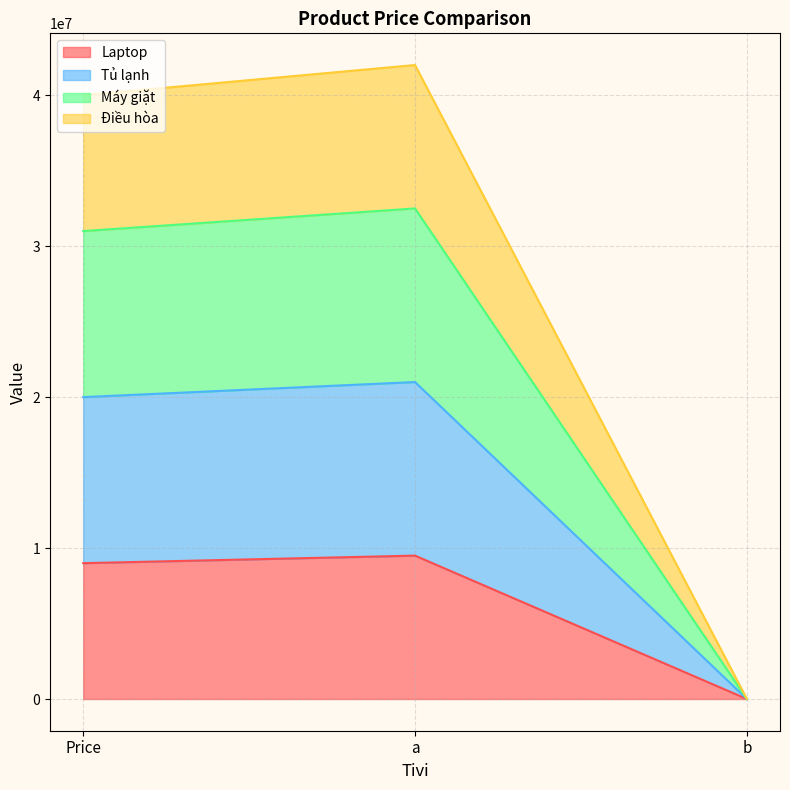

At which category does the chart reach its peak across all series?

a